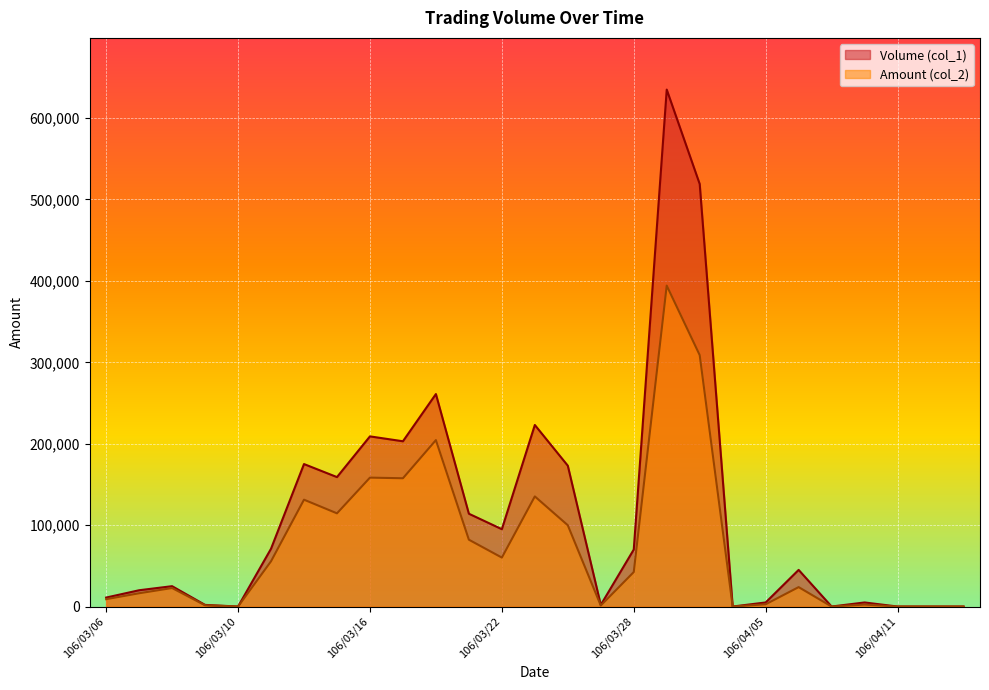

True or false: Amount (col_2) has more than 2 points higher than both neighbors.

True